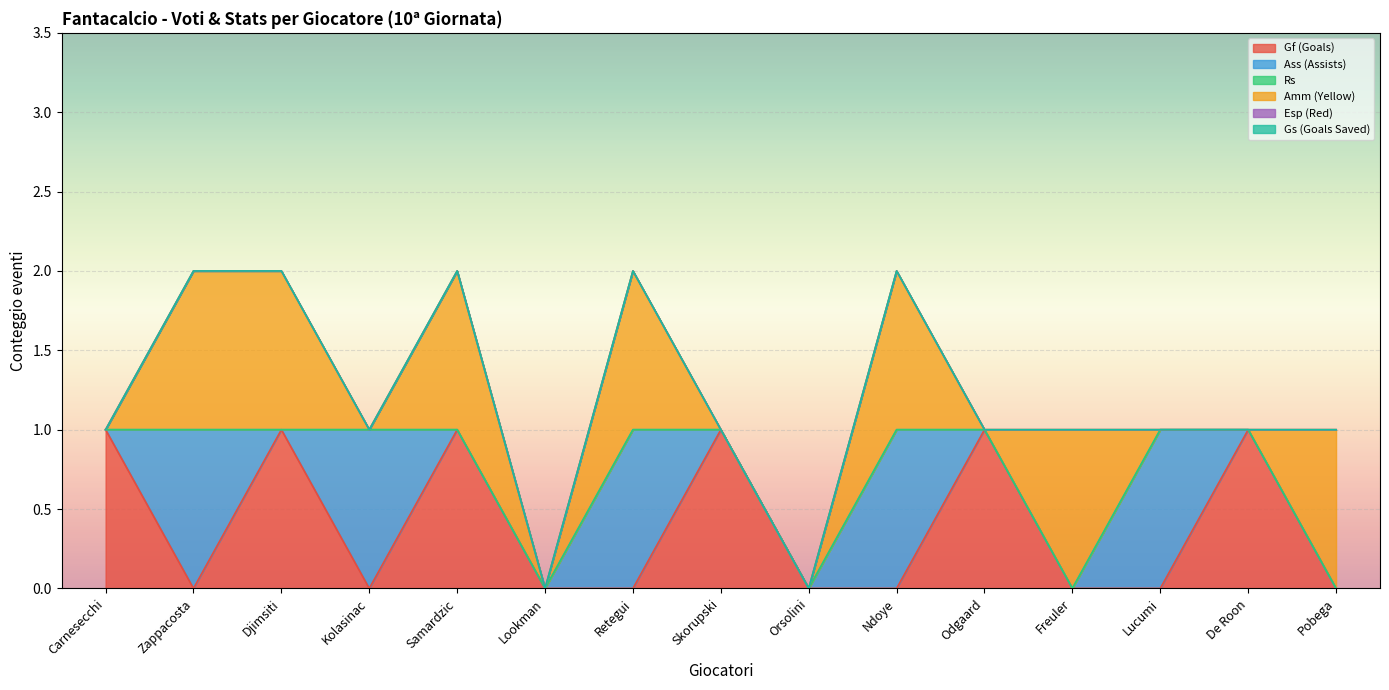

What is the label of the 9th point from the left?

Orsolini